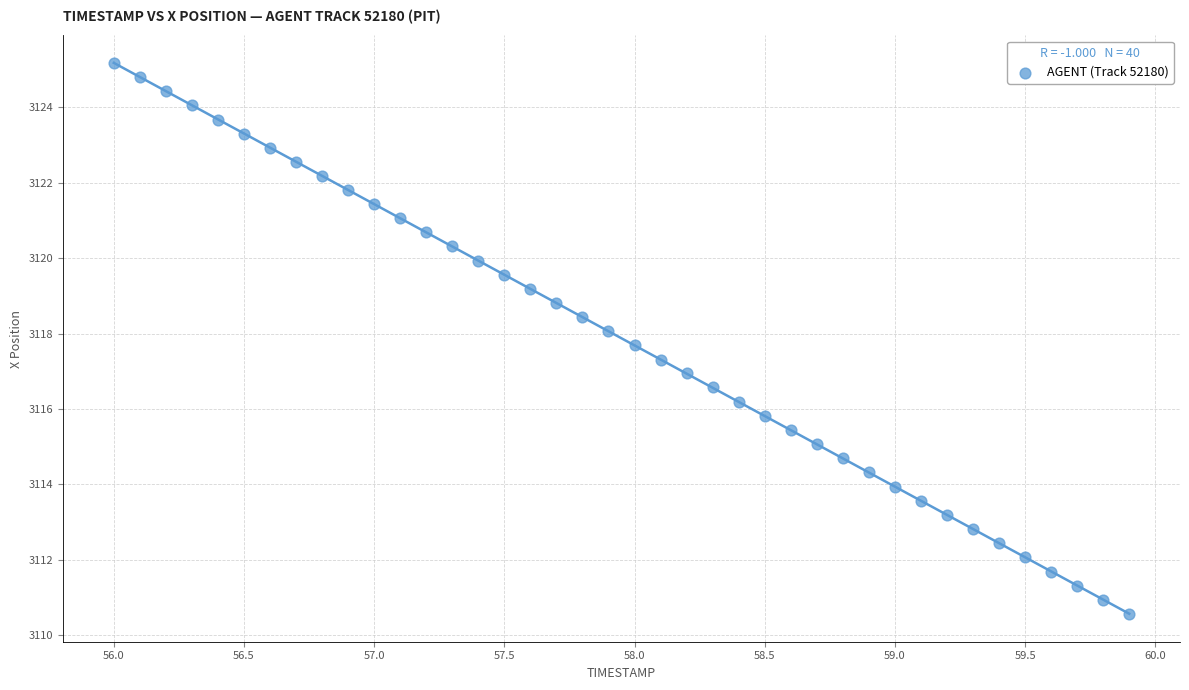

What is the range of Y values (max minus min)?

14.6